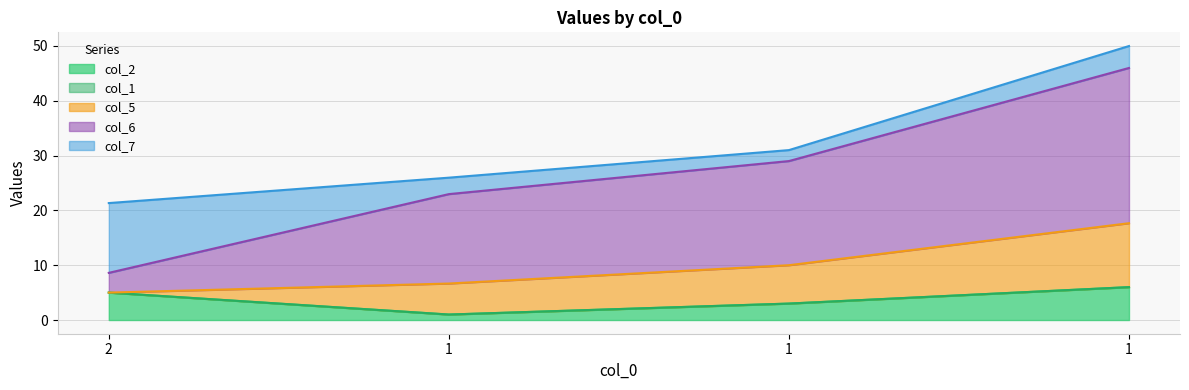

True or false: col_6 has more than 0 points higher than both neighbors.

False